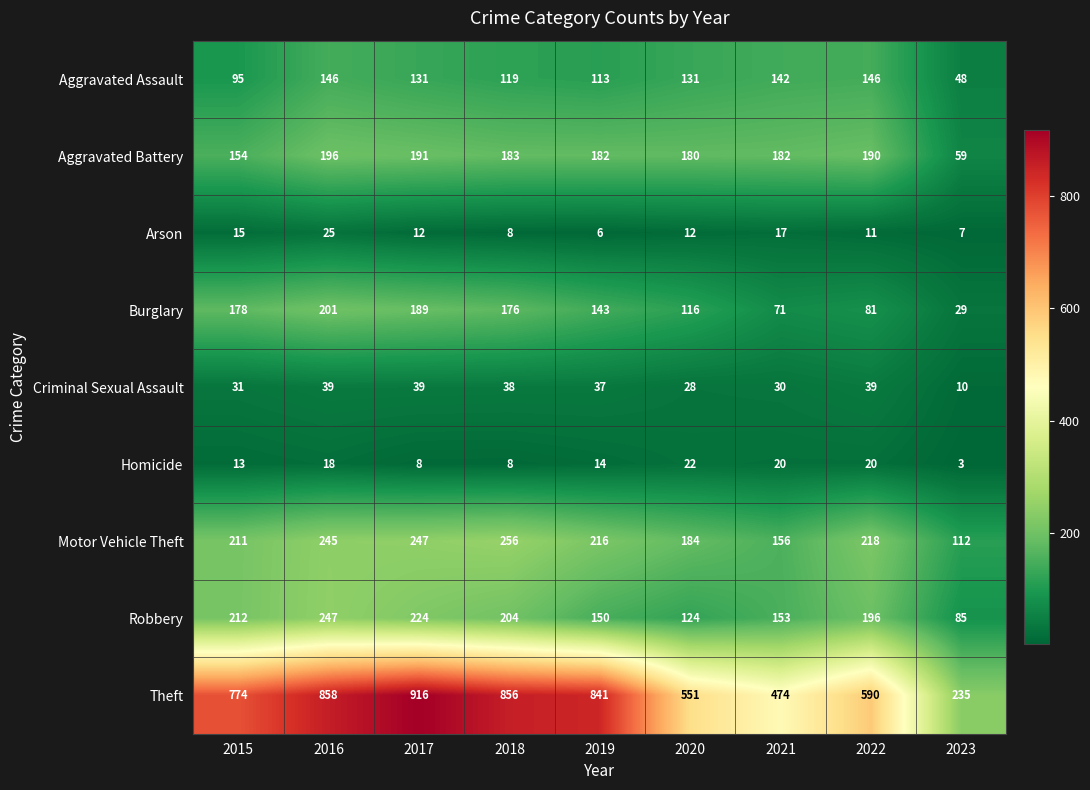

The value of Homicide at 2019 is 14. True or false?

True